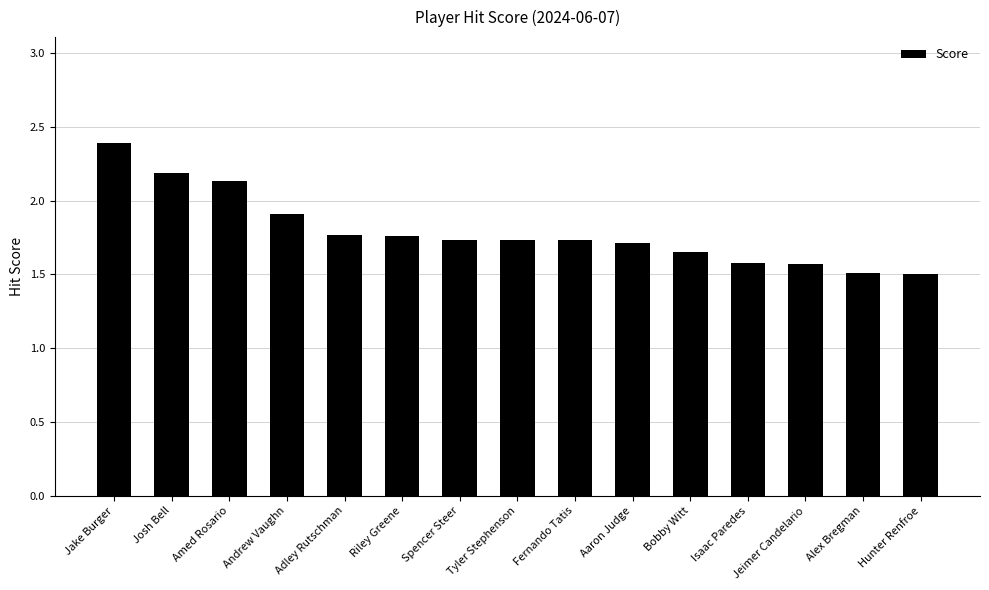

What position from the right is Tyler Stephenson?

8